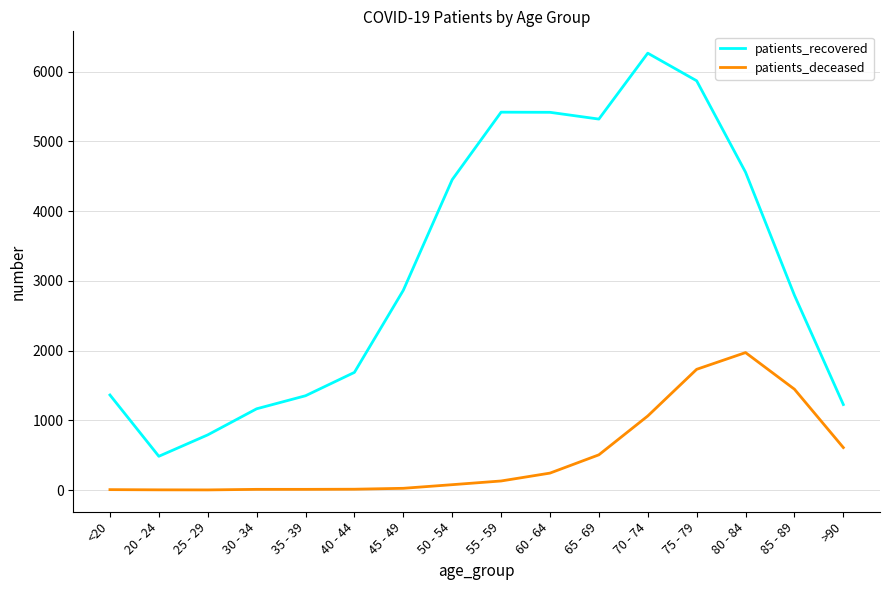

List the series in order of their peak value, lowest first.

patients_deceased, patients_recovered